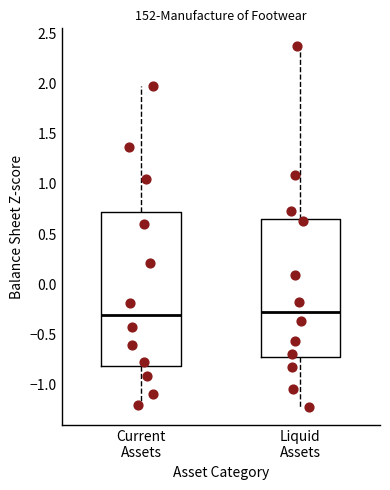

Comparing the boxes themselves (not the whiskers), which one is the tallest?

Current Assets